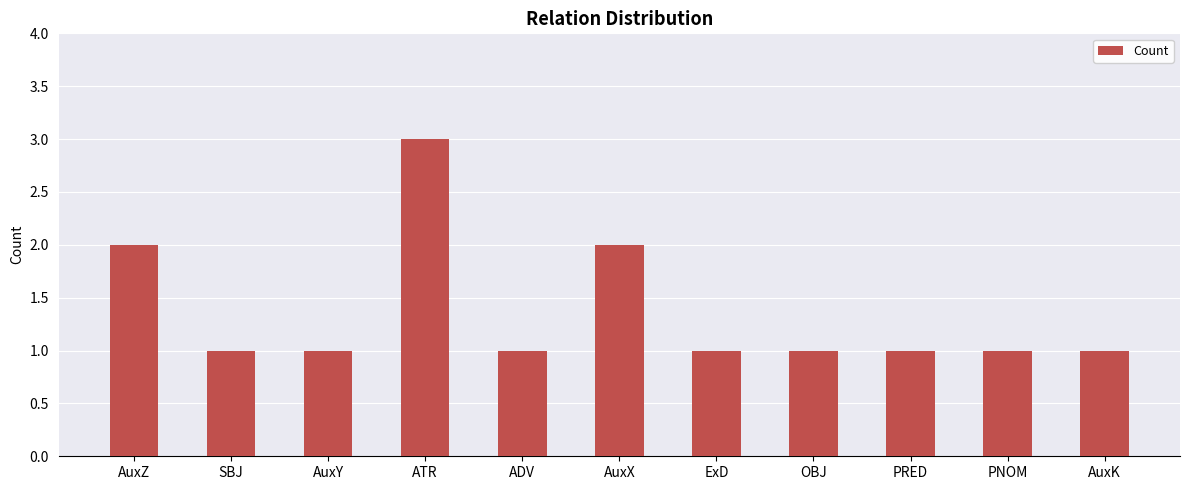

What is the maximum value shown in the chart?

3